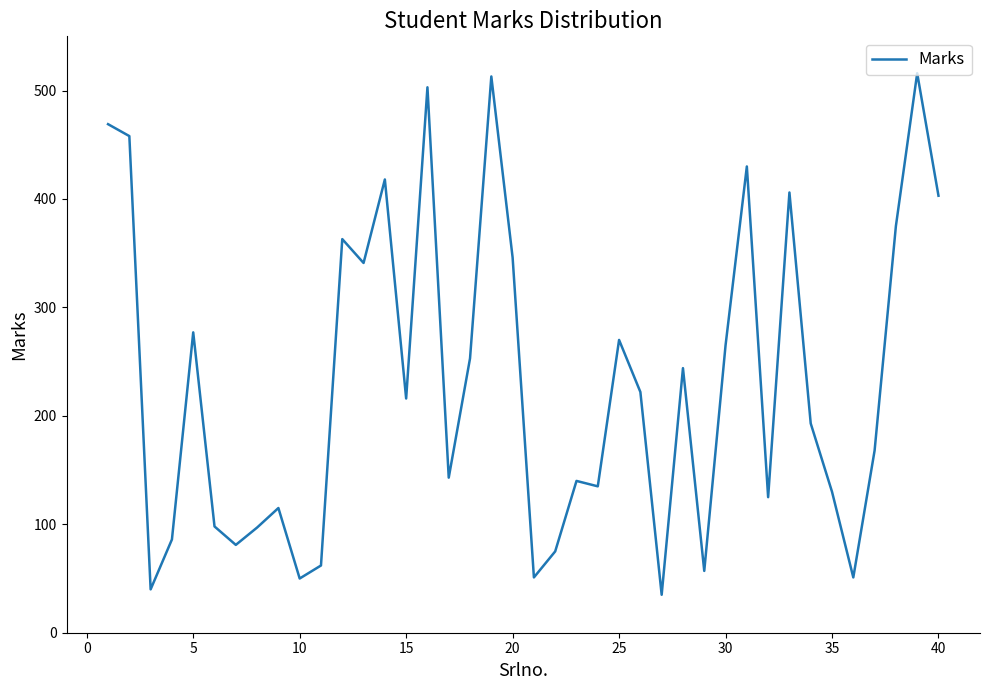

What is the smallest value displayed?

35